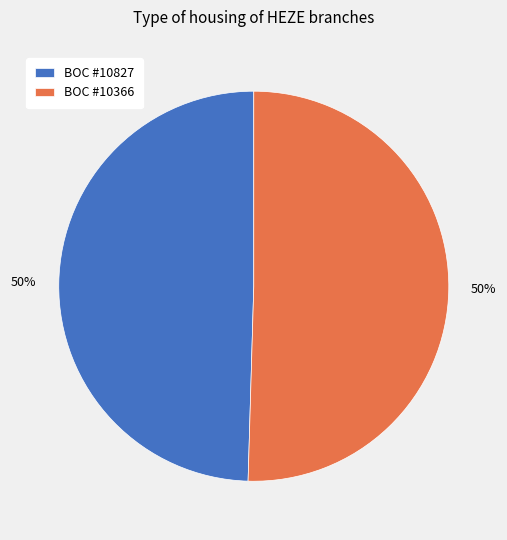

How many segments does this pie chart have?

2